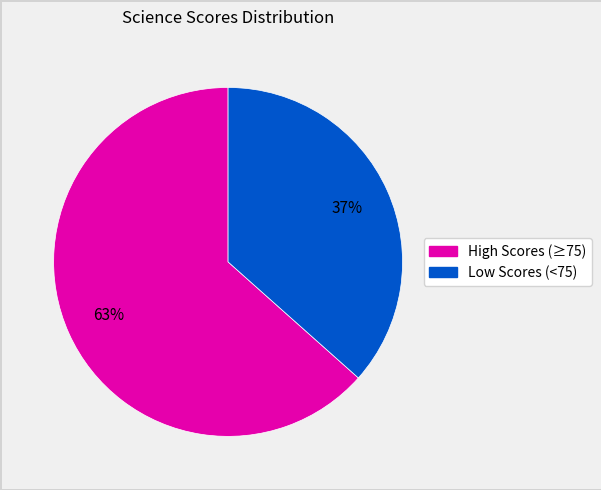

Is there a majority slice in this chart?

Yes